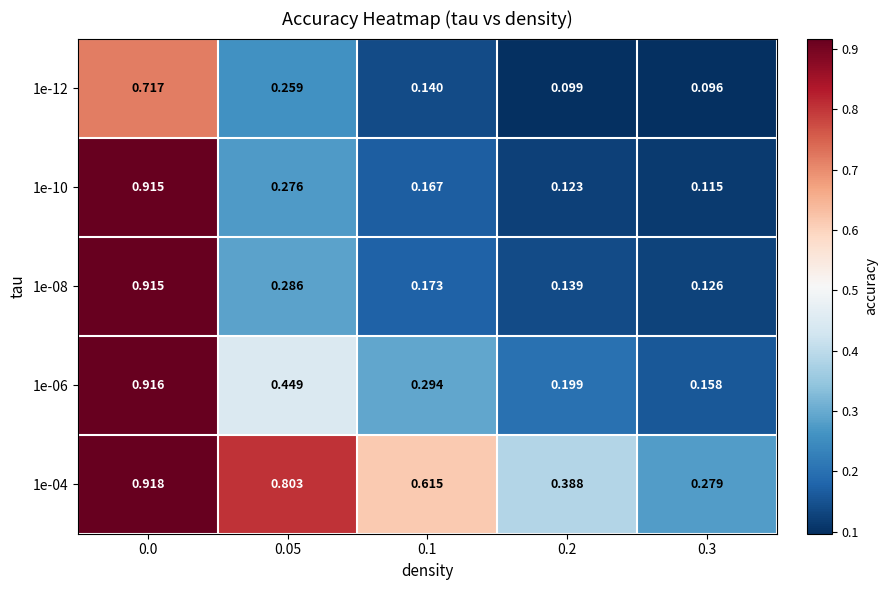

Is the value of 1e-10 at 0.2 greater than the value of 1e-04 at 0.05?

No